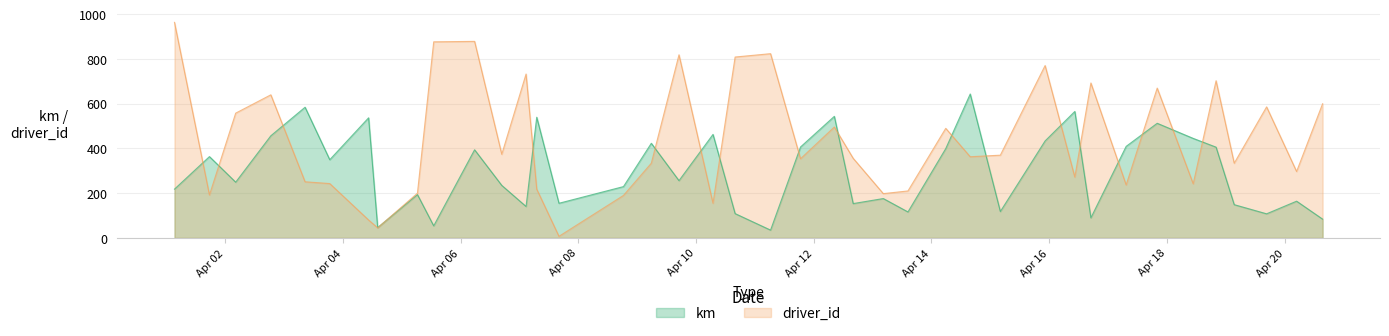

What is the maximum value shown in the chart?

964.0